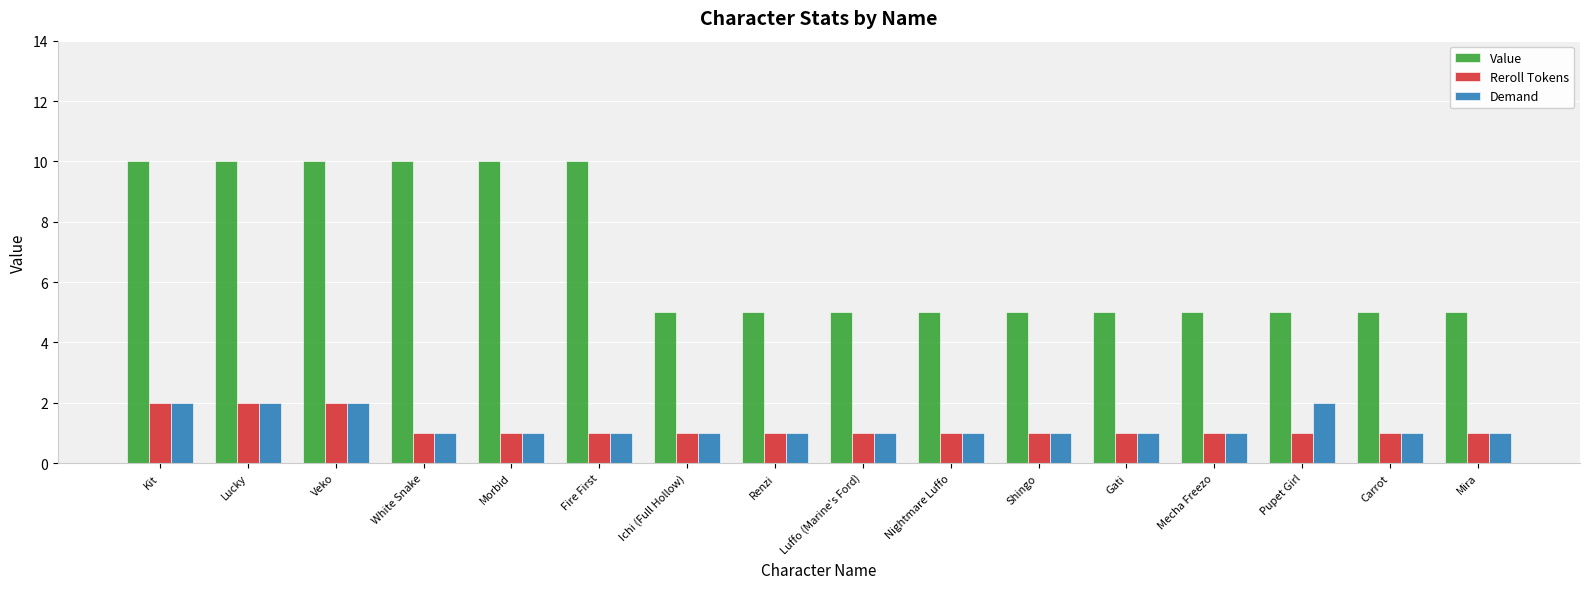

What is the difference between the maximum and minimum values in the Value series?

5